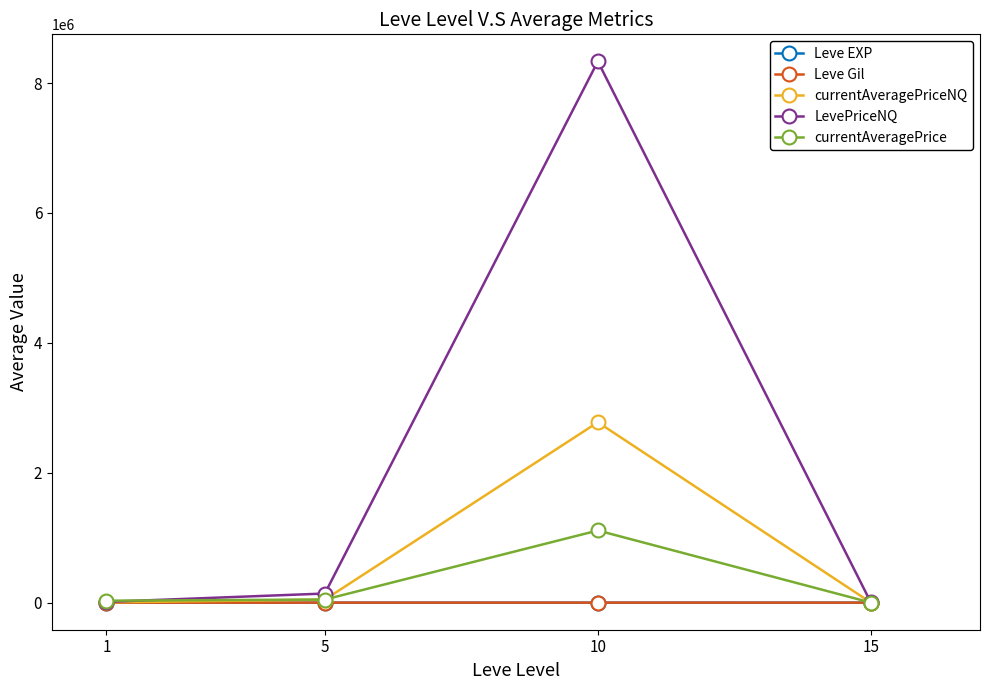

Where is LevePriceNQ nearest to the value 4169462?

5